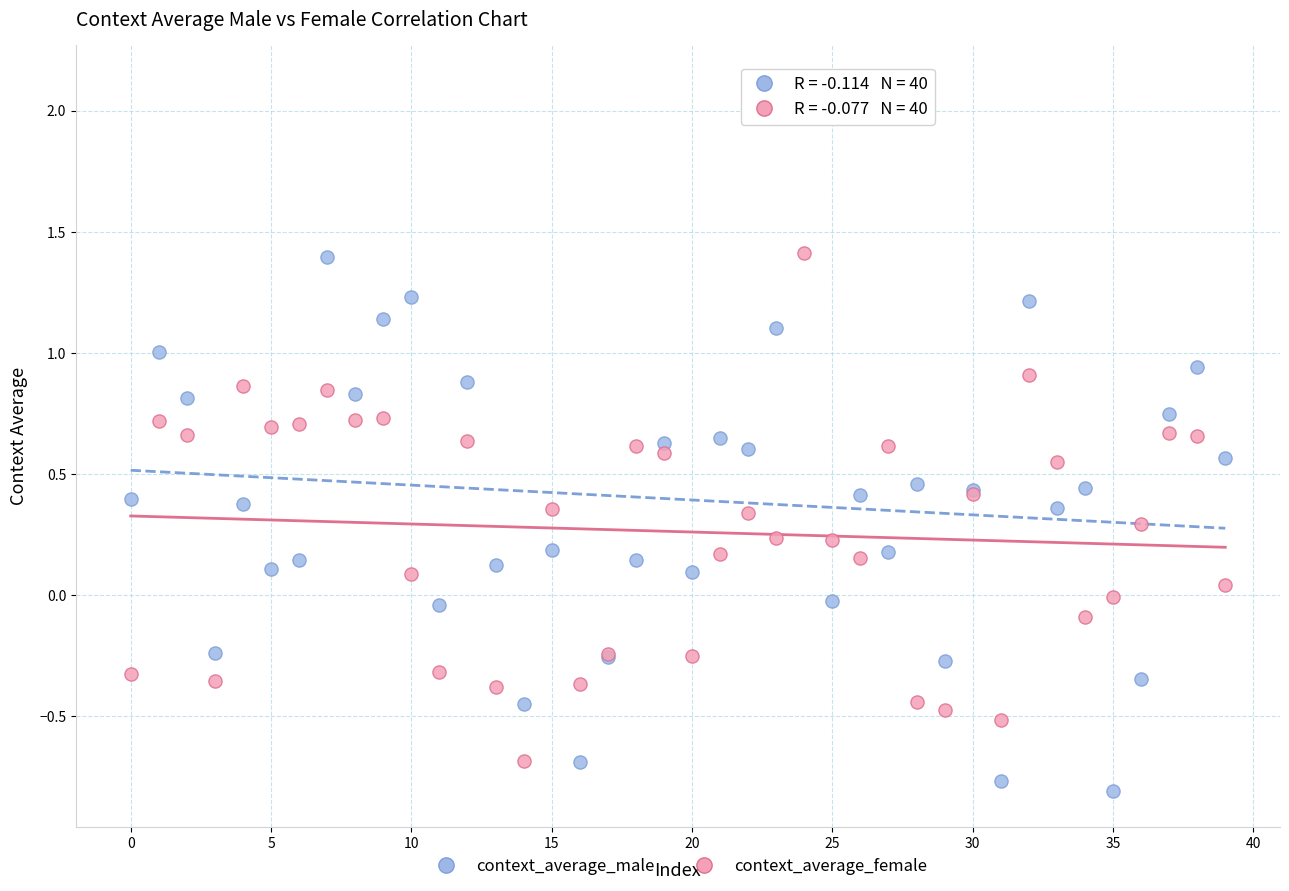

Which series contains the lowest Y value?

context_average_male